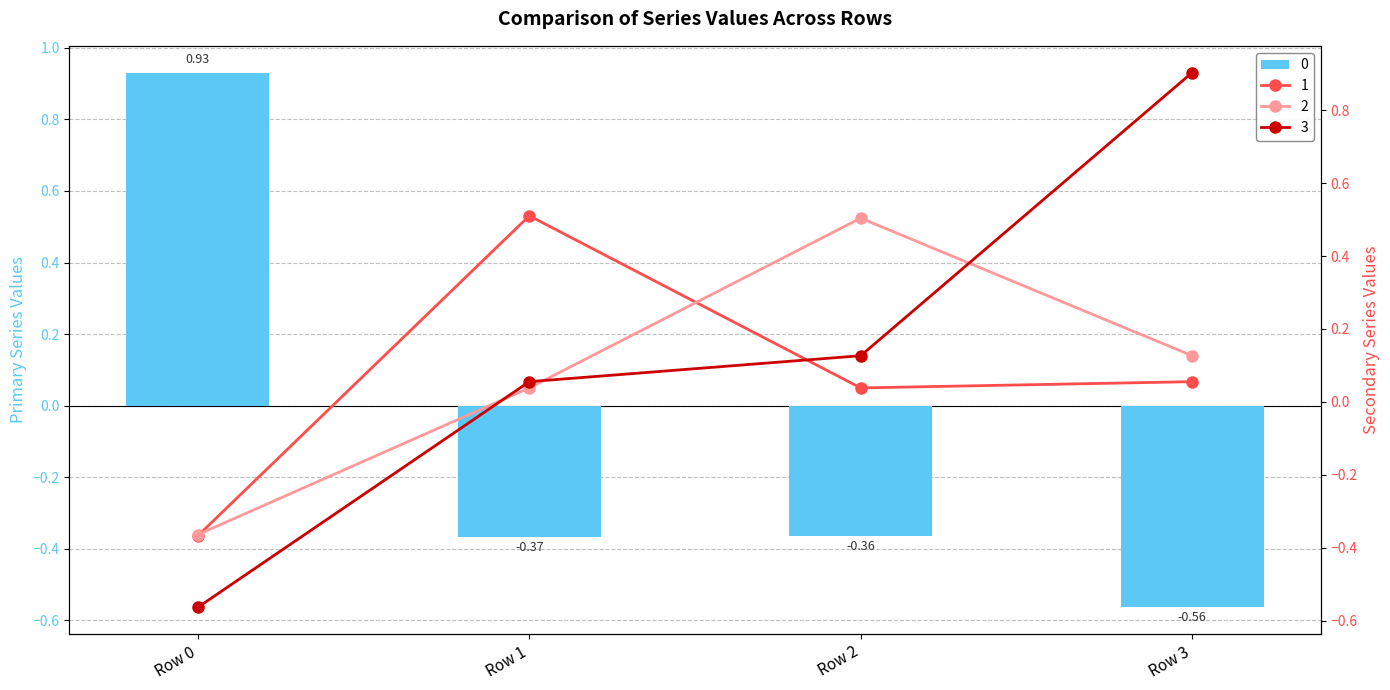

Does the chart contain any negative values?

Yes